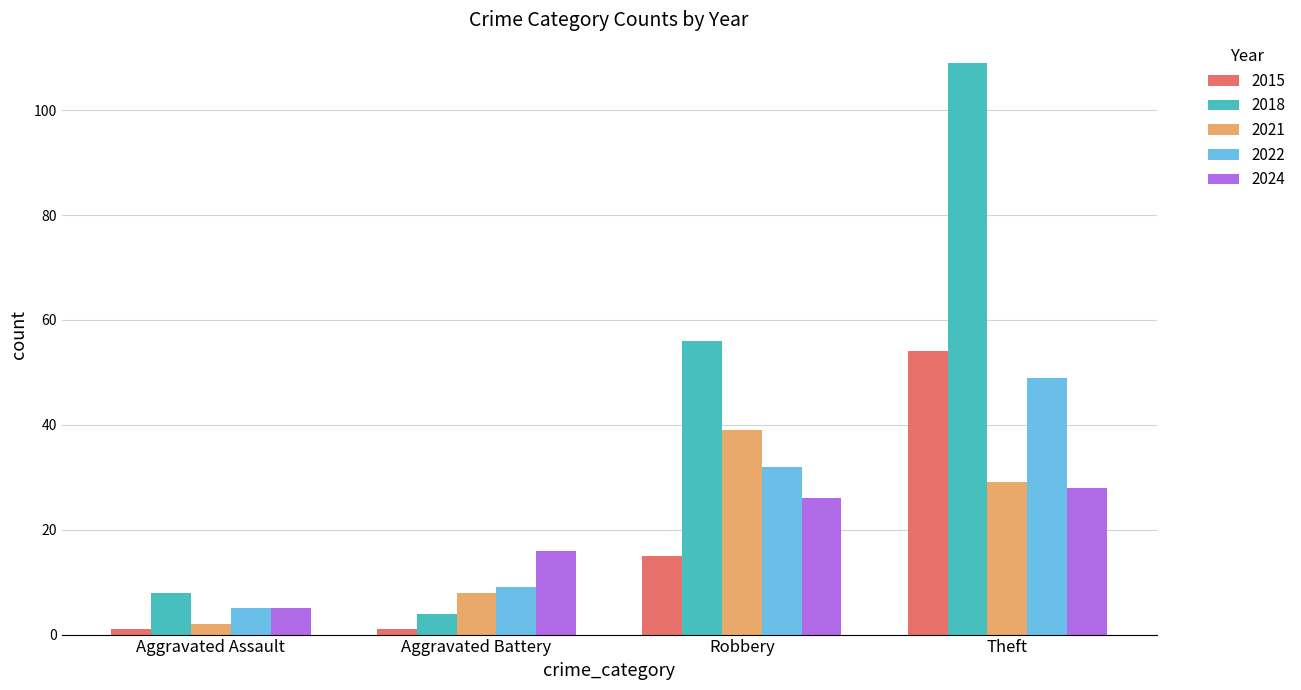

What is the spread (max minus min) of values at Aggravated Battery?

15